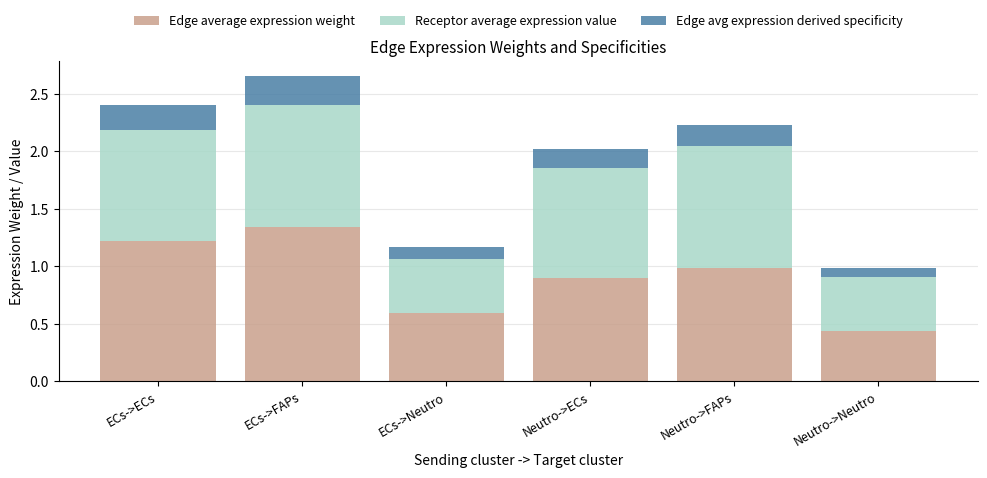

At which category is the sum across all series the highest?

ECs->FAPs